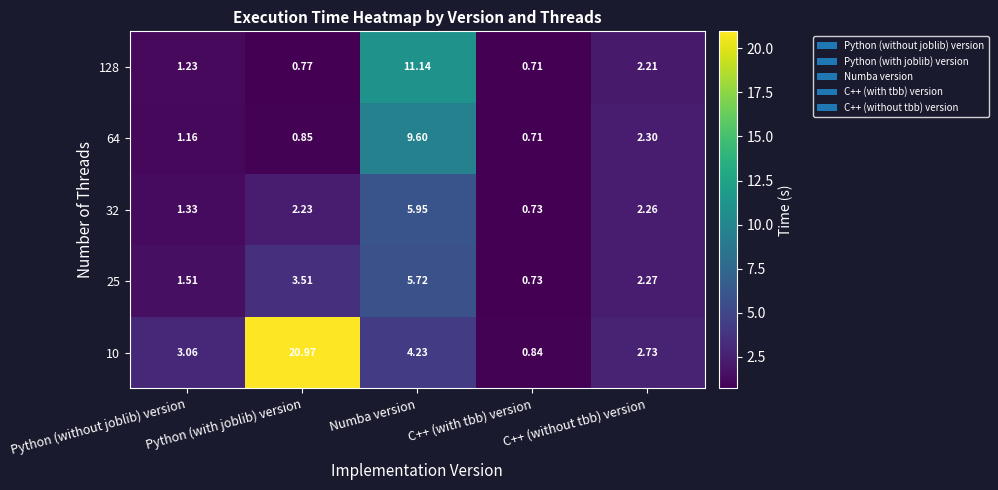

At which label is 25 closest to 3?

Python (with joblib) version